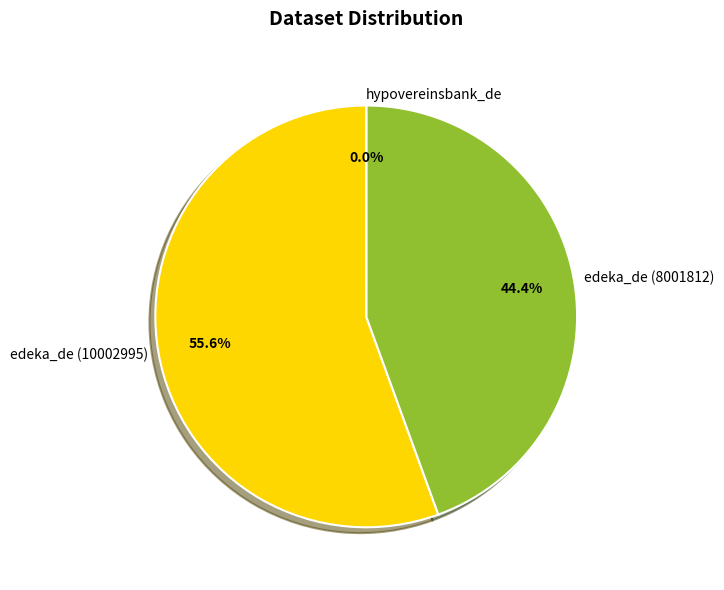

What is the ratio of the value at edeka_de (10002995) to the value at edeka_de (8001812)?

1.3